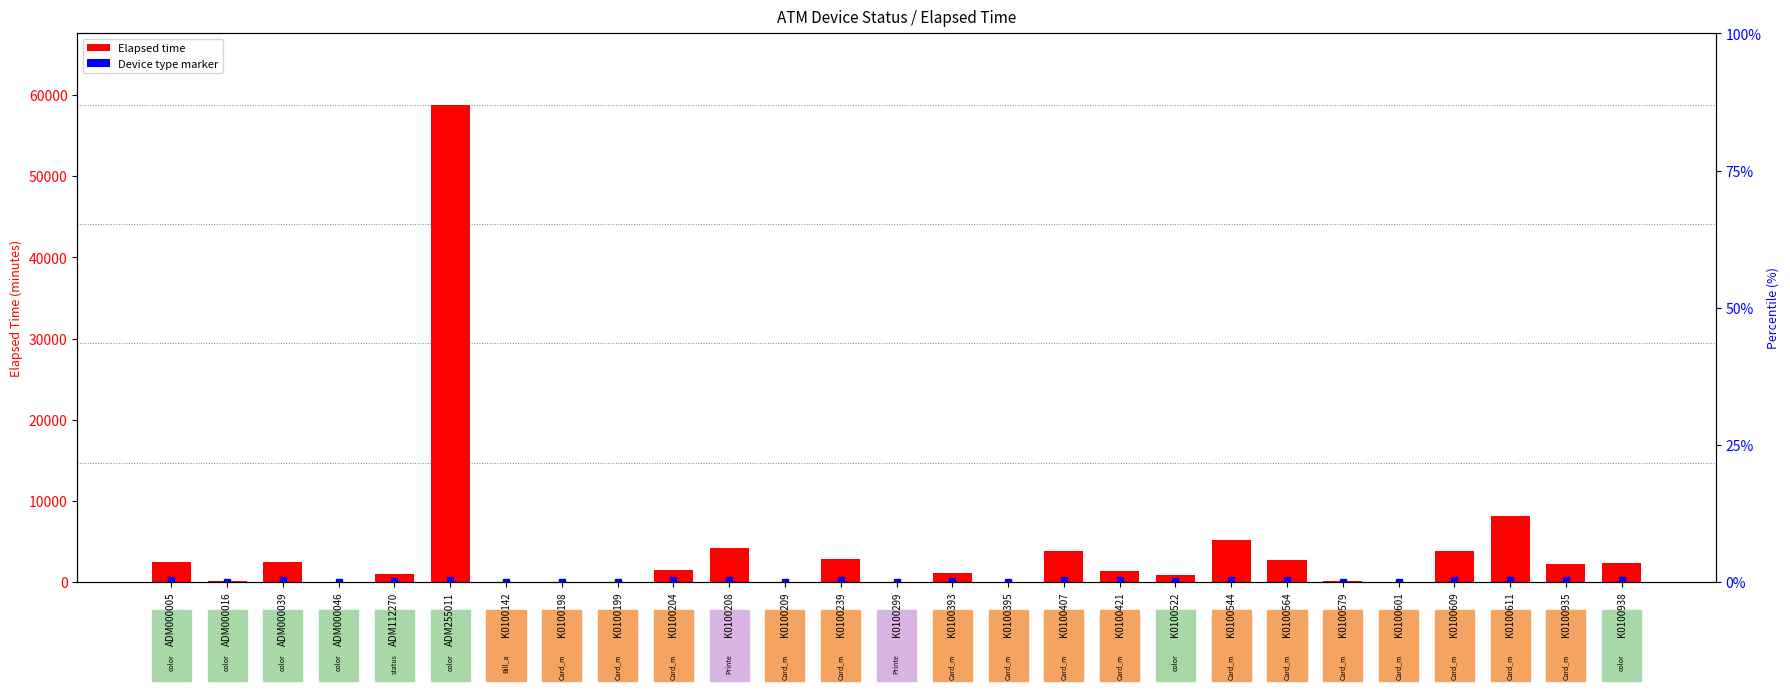

Which label corresponds to the largest value in the chart?

ADM255011